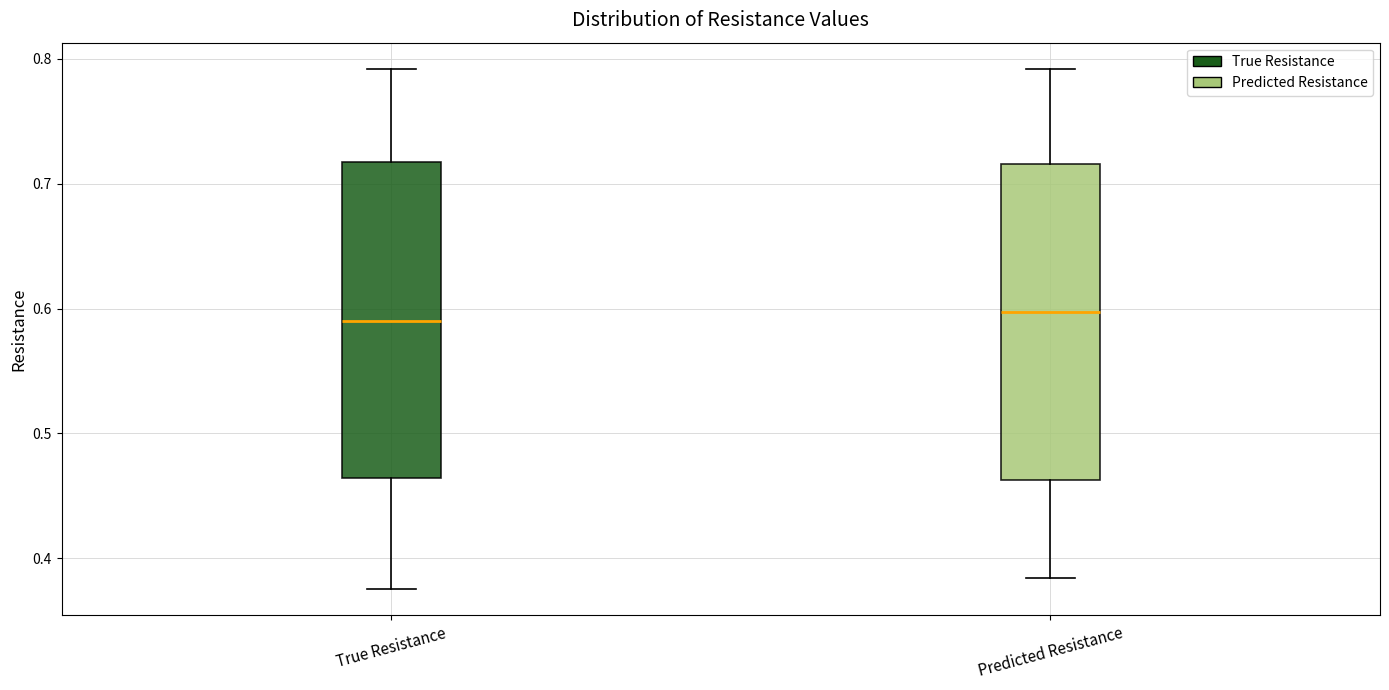

Where is the lower edge of the box for Predicted Resistance on the y-axis? The values are not printed on the chart, so give them approximately, as read against the axis.

0.46